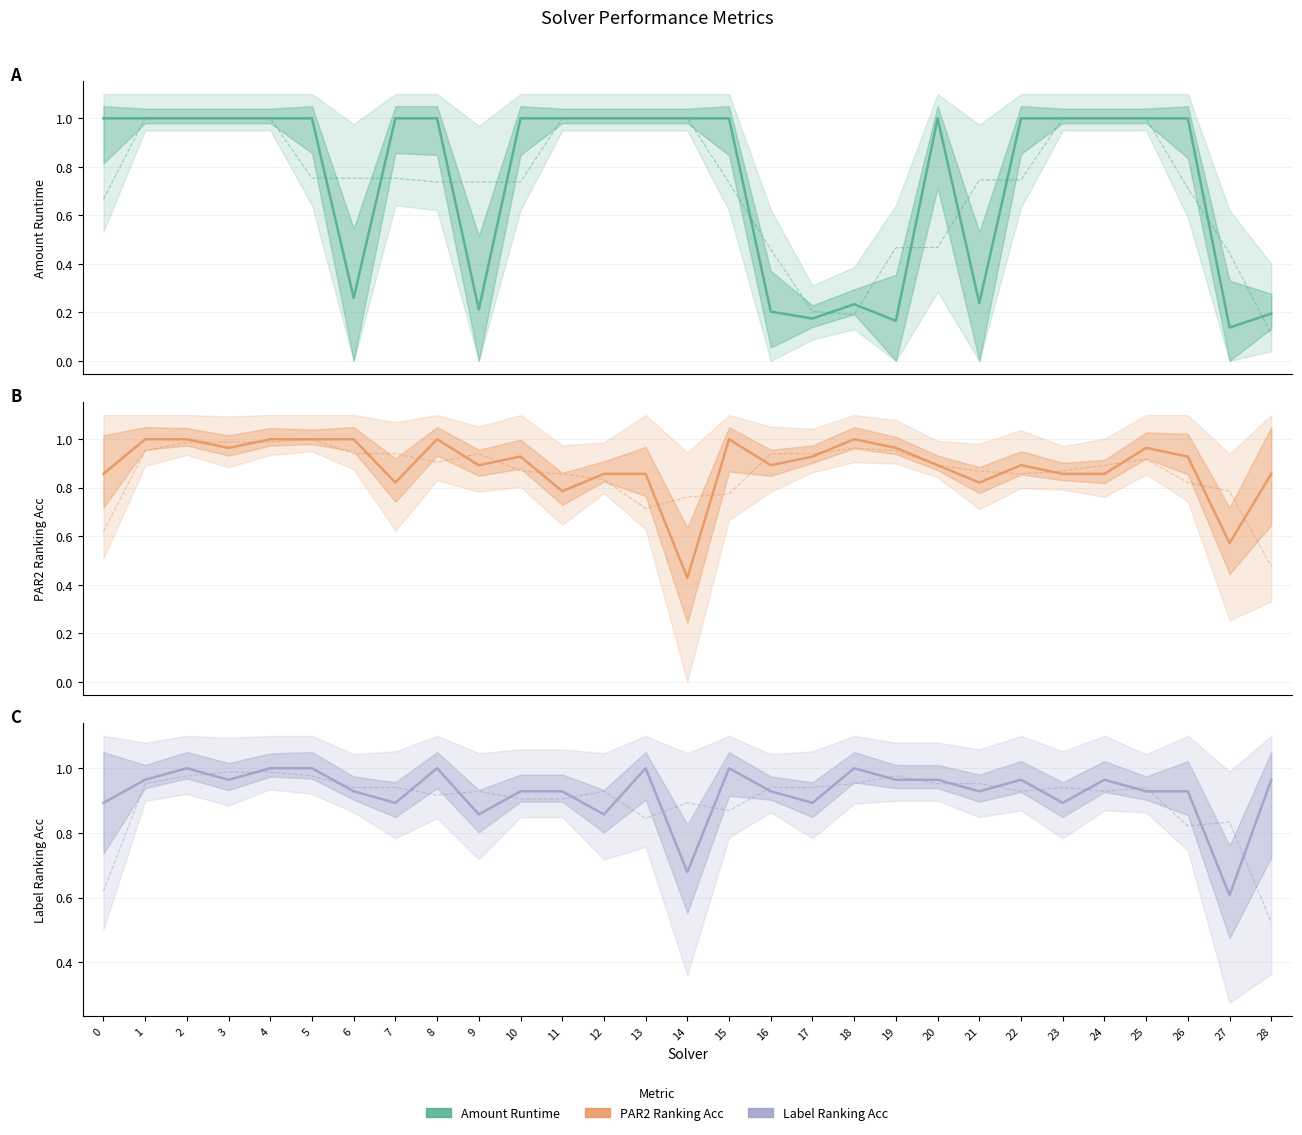

In Amount Runtime, how many points are higher than both neighbors (excluding endpoints)?

2